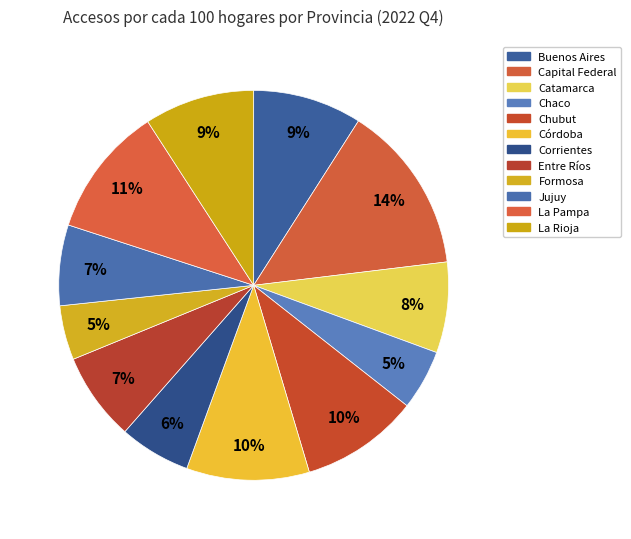

Count the number of slices in the pie.

12